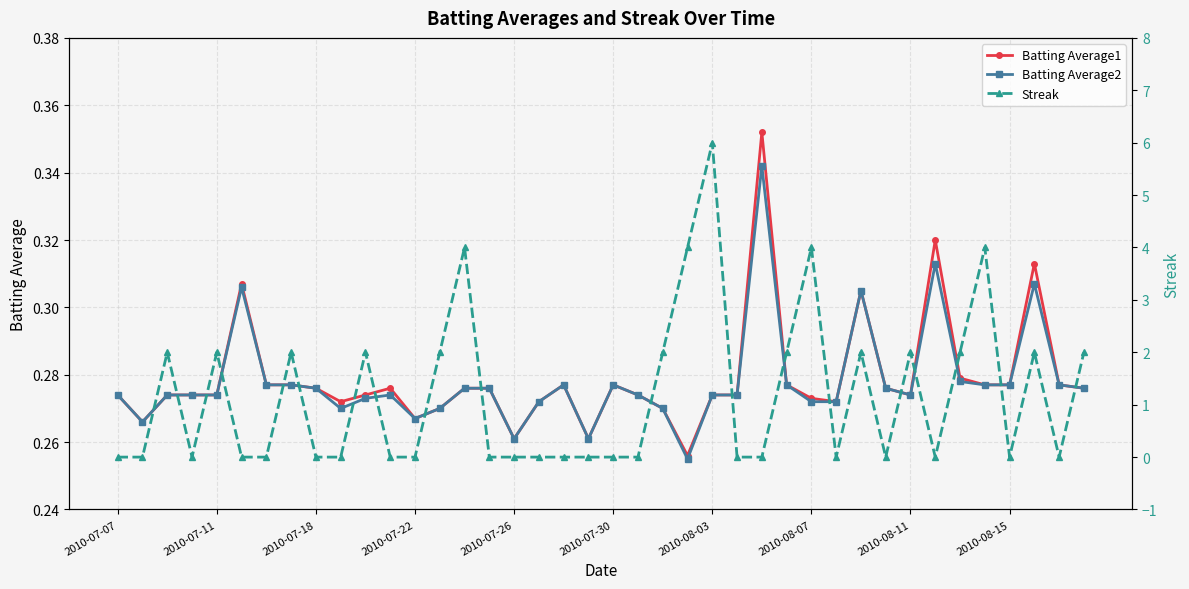

True or false: Batting Average1 has more than 1 interior local peaks.

True